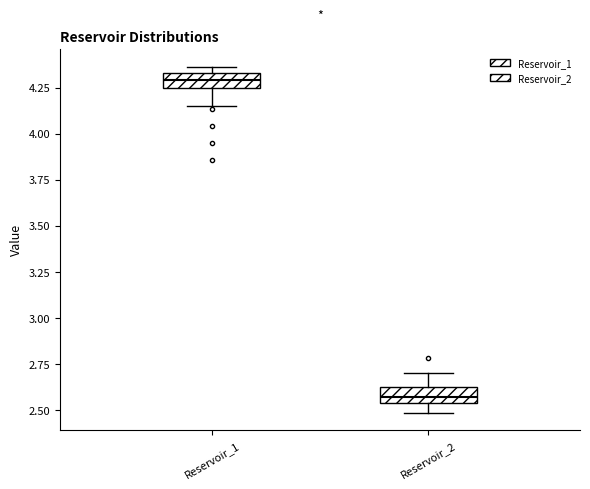

Reading left to right, read every box against the y-axis: the position of its median line, the range the box covers, and the ends of its whiskers. The values are not printed on the chart, so give them approximately, as read against the axis.

Reservoir_1: median 4.30, box 4.25 to 4.35, whiskers 4.15 to 4.35 (just above the box's upper edge)
Reservoir_2: median 2.55 (inside the box), box 2.55 to 2.60, whiskers 2.50 to 2.70